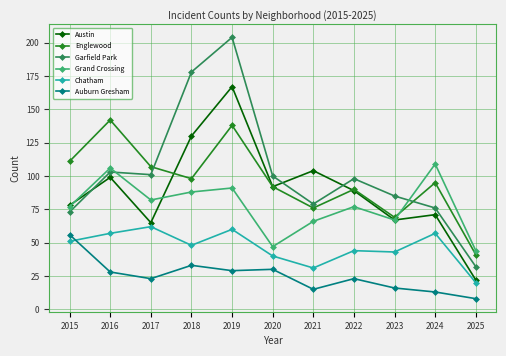

What value does the Garfield Park series have at 2019?

204